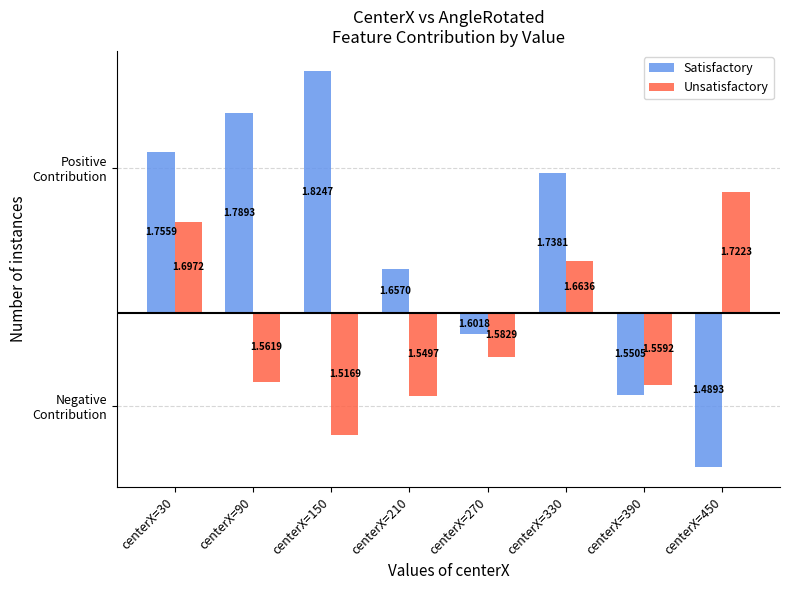

Which series has the largest range (max minus min)?

Satisfactory